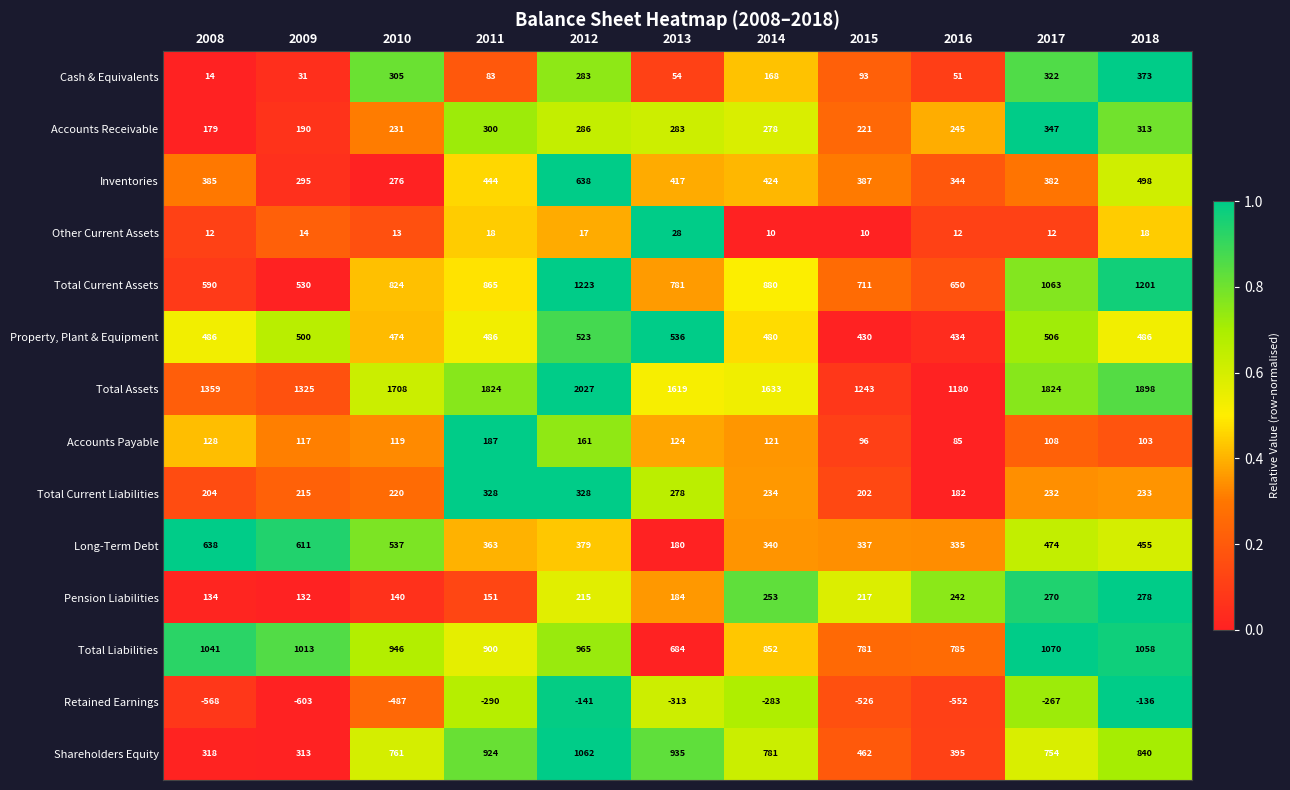

Which series has the widest spread of values?

Total Assets